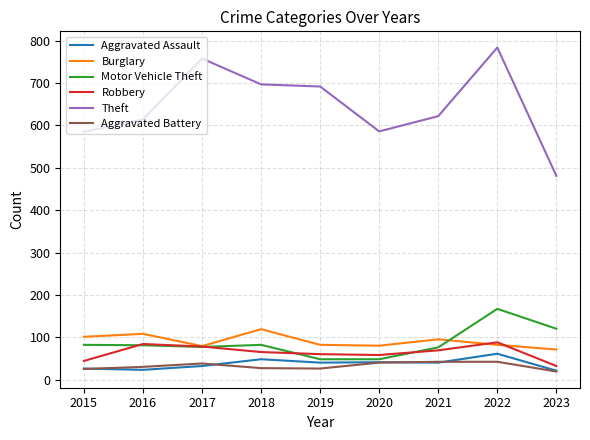

The Robbery series shows 33 at 2019. True or false?

False